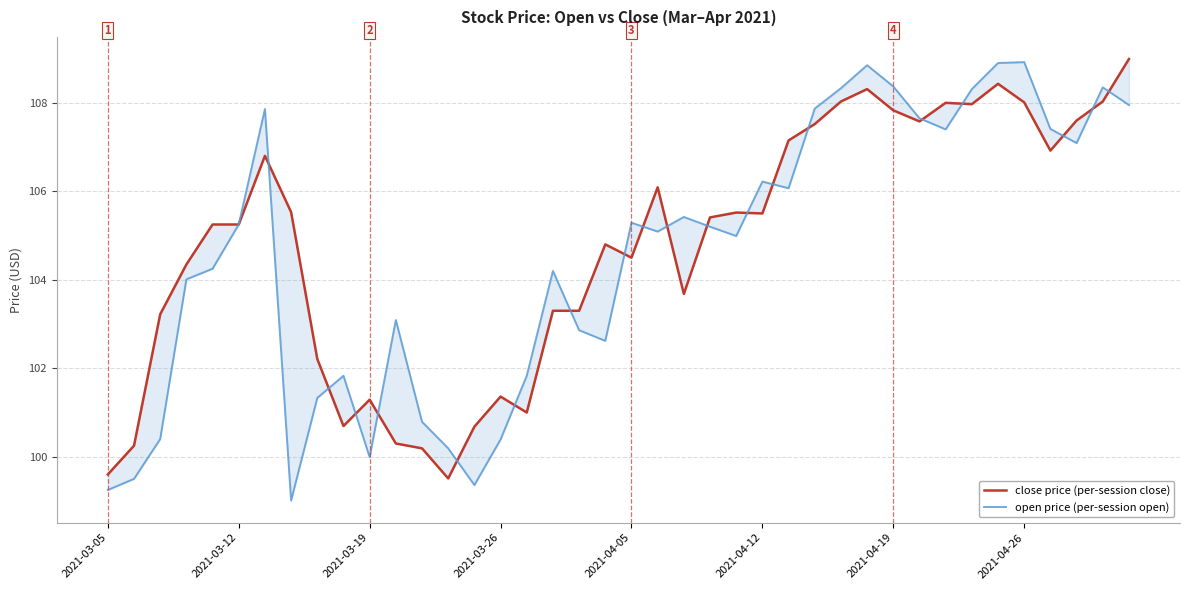

Which series ends up on top after the final intersection of open price (per-session open) and close price (per-session close)?

close price (per-session close)